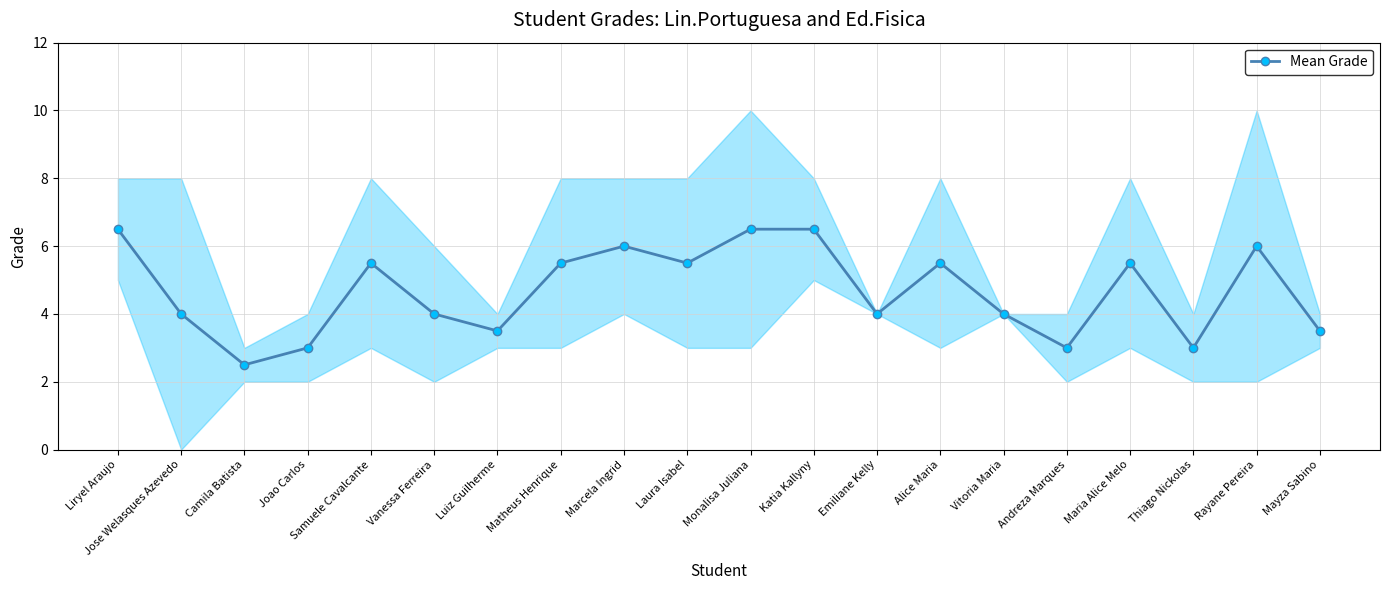

The value at Alice Maria is 5.5. True or false?

True